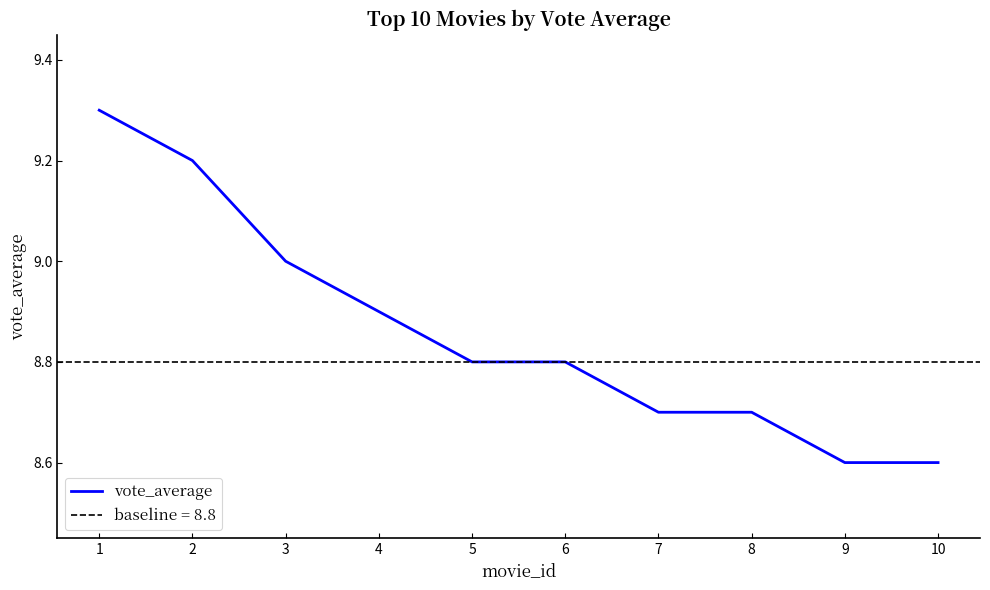

How many values are between 8 and 9?

8